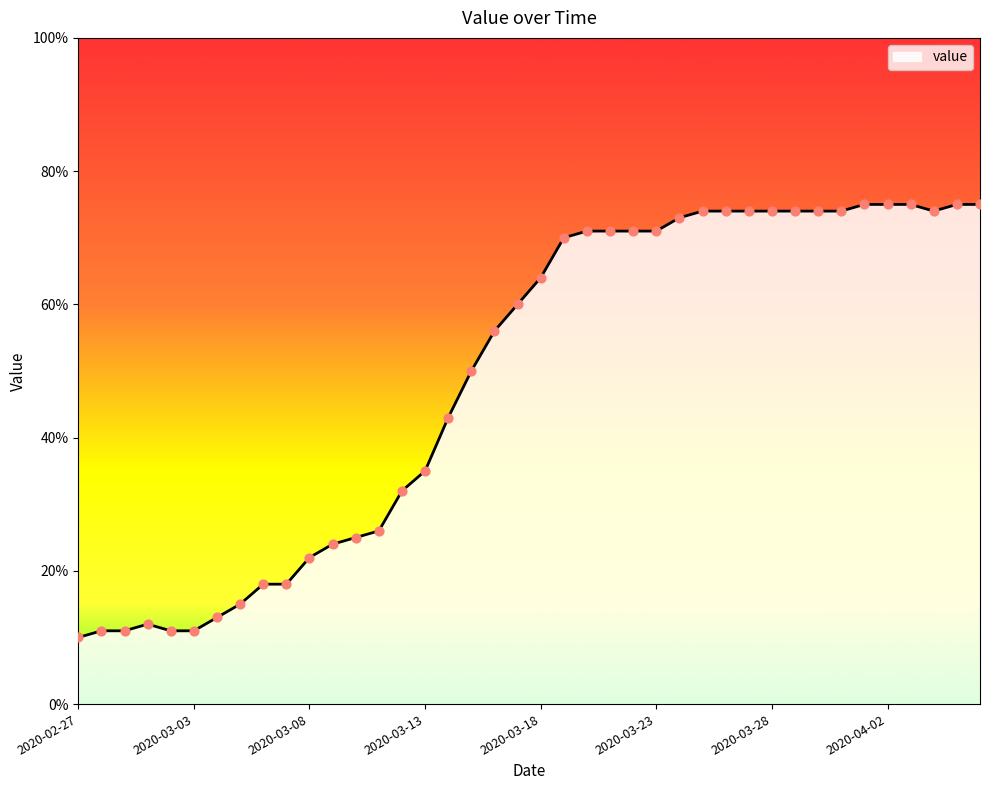

What is the difference between the maximum and minimum values?

65